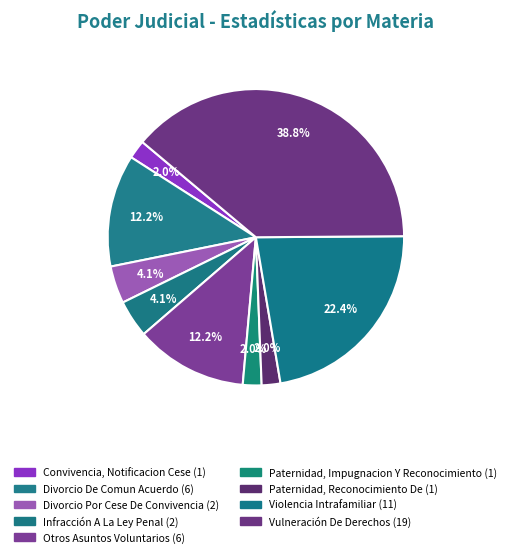

What percentage do Convivencia, Notificacion Cese and Paternidad, Reconocimiento De together represent?

4.1%